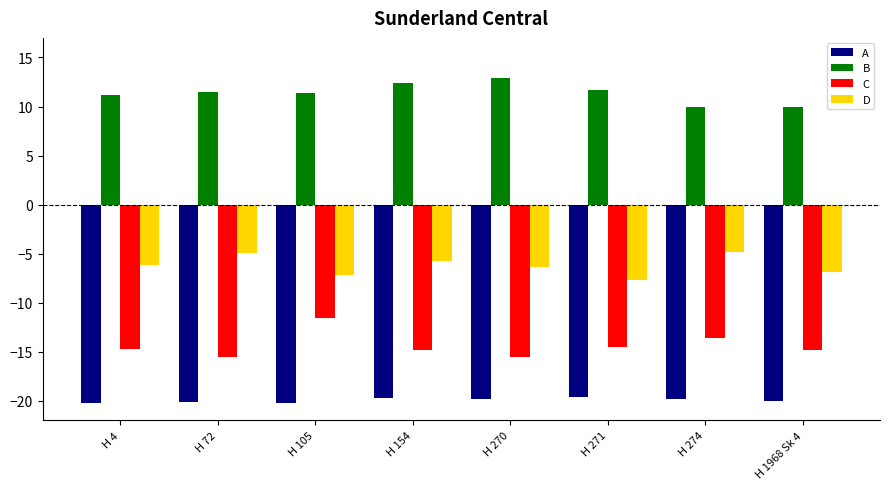

Which series has the widest spread of values?

C